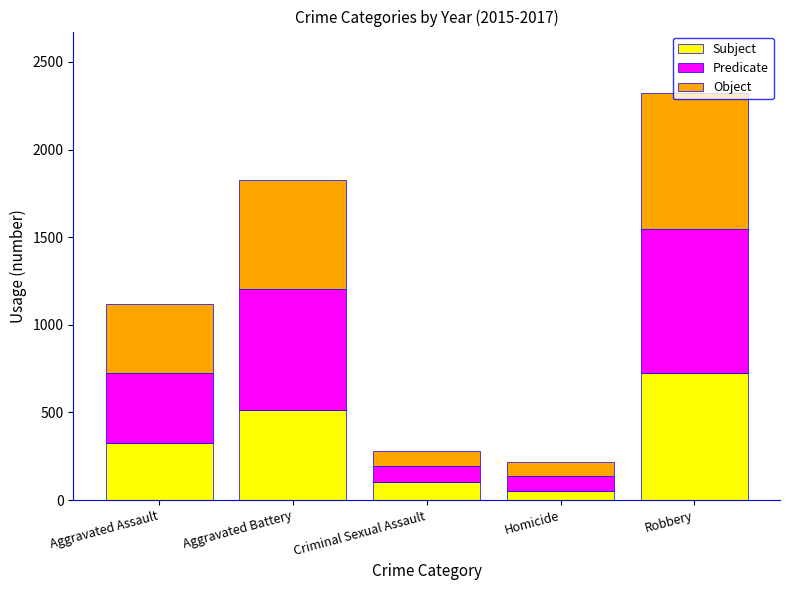

Is it true that Subject equals 323 at Aggravated Assault?

True